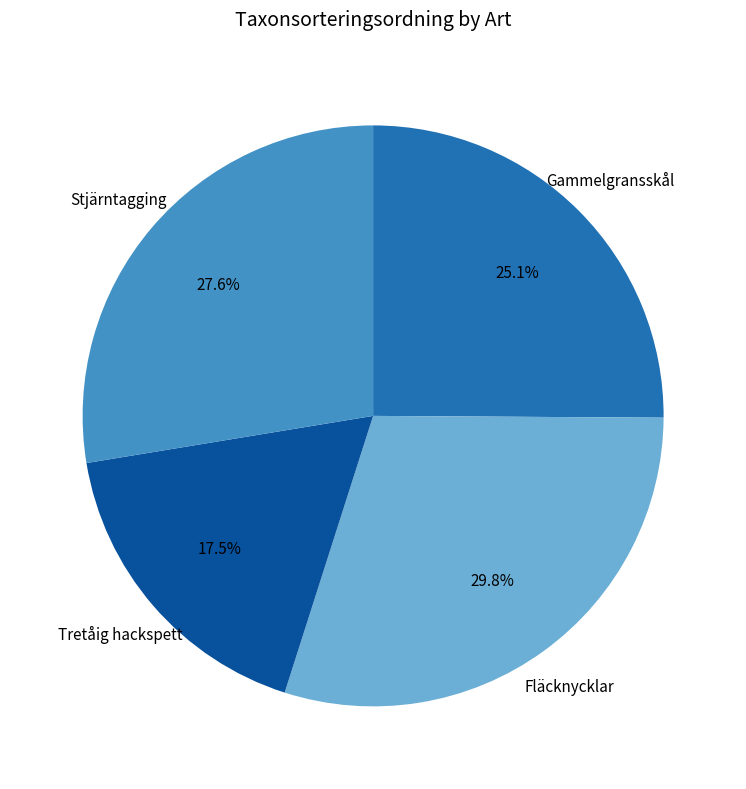

To the nearest percent, what is the combined percentage of Stjärntagging and Gammelgransskål?

53%